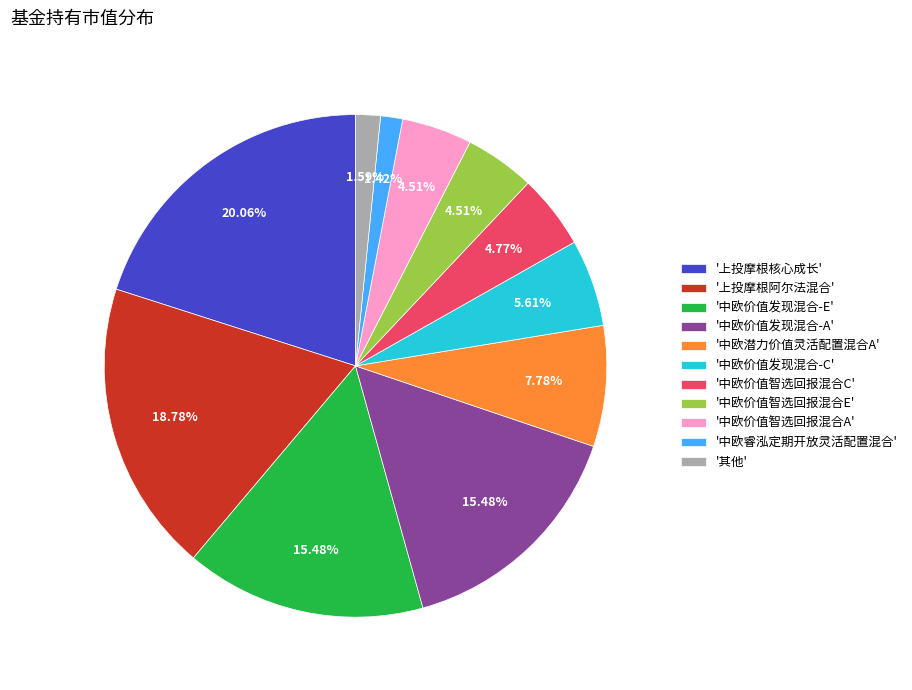

Which has a higher value, '中欧睿泓定期开放灵活配置混合' or '上投摩根核心成长'?

'上投摩根核心成长'